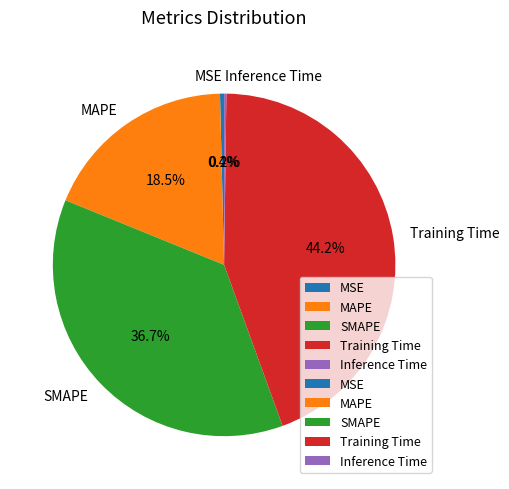

To the nearest percent, what is the difference between the Training Time and MSE slice percentages?

44%